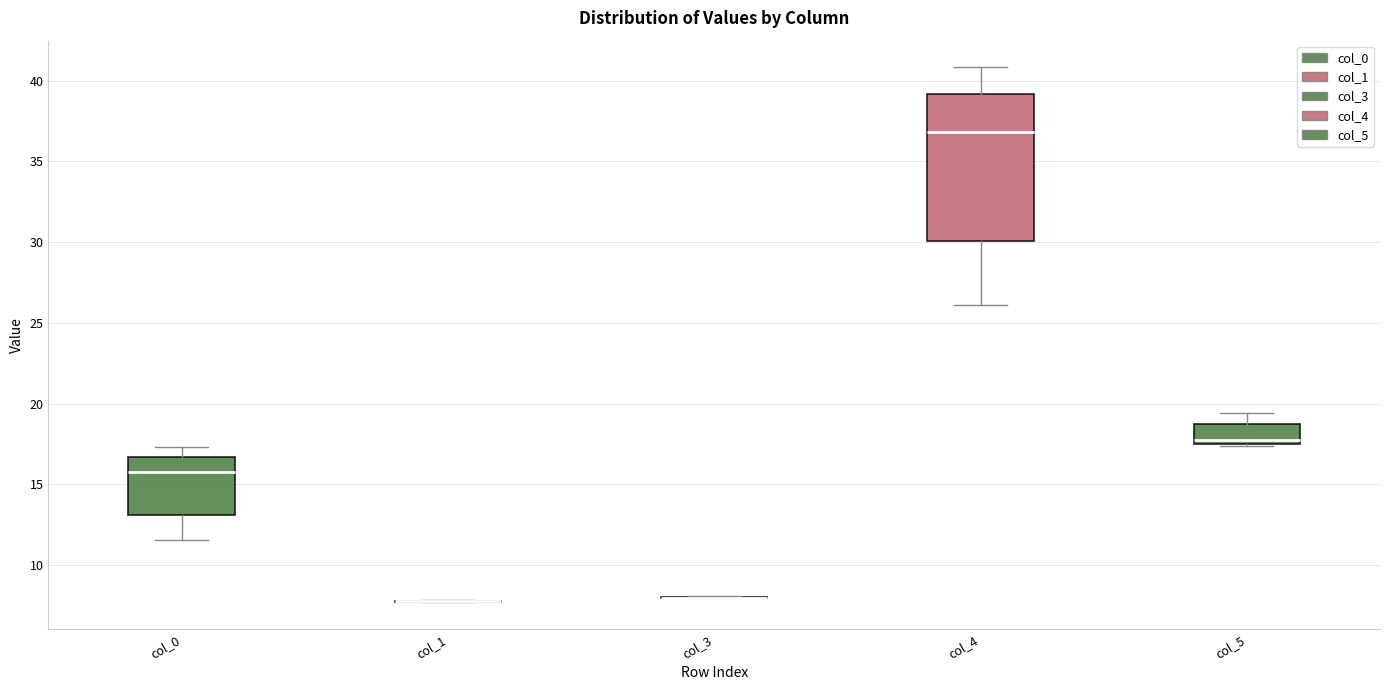

Which box is the tallest, from its lower edge to its upper edge?

col_4